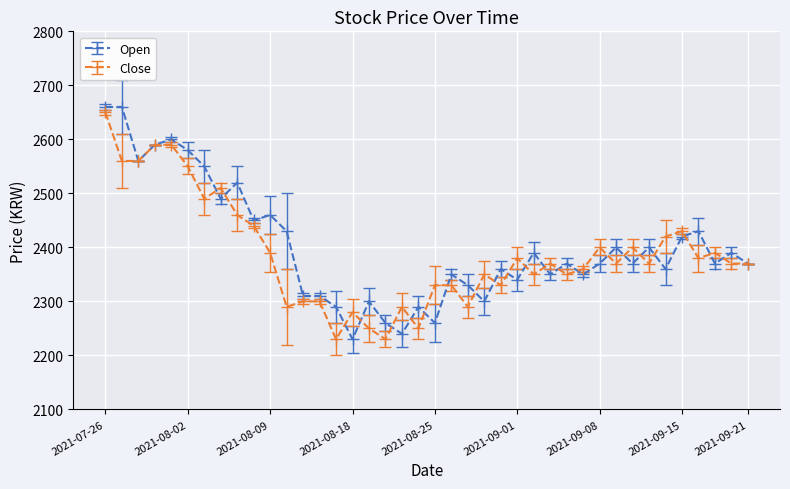

True or false: Close has more than 0 interior local peaks.

True